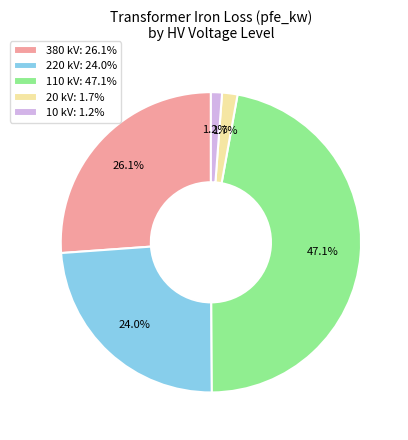

What percentage is the 10 slice, to the nearest percent?

1%